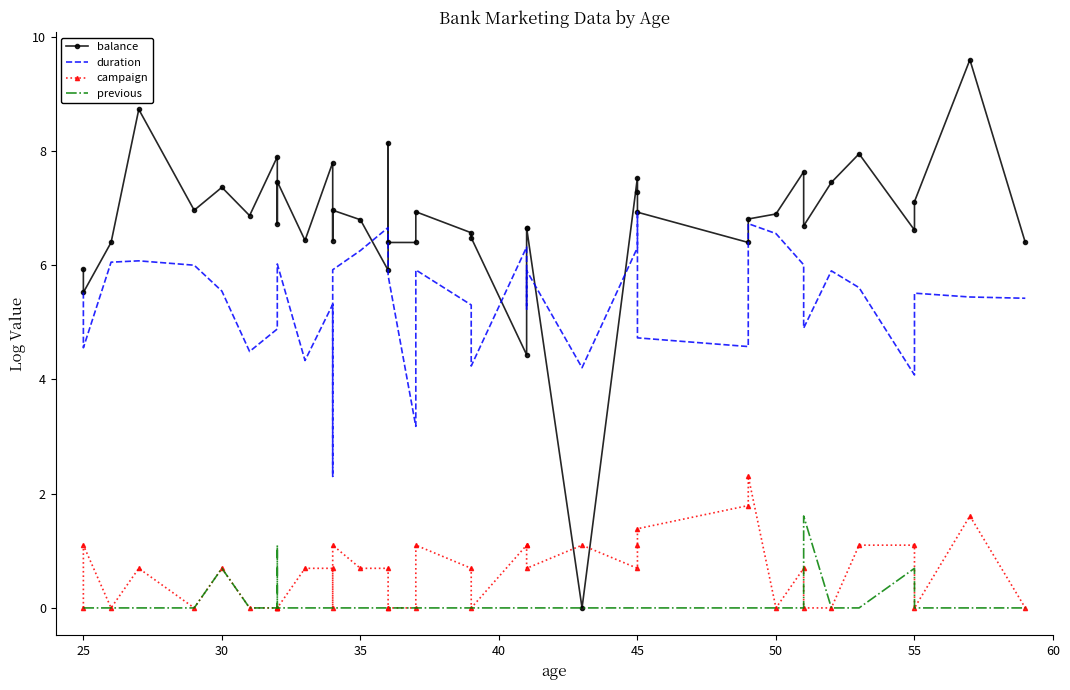

Reading right to left, list all the values displayed in this chart.

balance: 6.4	9.6	7.1	6.6	7.9	7.4	6.7	7.6	6.9	6.8	6.4	6.9	7.3	7.5	0.0	6.7	6.6	4.4	6.5	6.6	6.9	6.4	6.4	8.1	5.9	6.8	7.0	6.4	7.8	6.4	7.5	6.7	7.9	6.9	7.4	7.0	8.7	6.4	5.5	5.9
duration: 5.4	5.4	5.5	4.1	5.6	5.9	4.9	6.0	6.6	6.7	4.6	4.7	6.9	6.3	4.2	5.9	5.2	6.3	4.2	5.3	5.9	3.2	5.8	6.2	6.7	6.3	5.9	2.3	5.3	4.3	6.0	5.2	4.9	4.5	5.5	6.0	6.1	6.1	4.6	5.5
campaign: 0.0	1.6	0.0	1.1	1.1	0.0	0.0	0.7	0.0	2.3	1.8	1.4	1.1	0.7	1.1	0.7	1.1	1.1	0.0	0.7	1.1	0.0	0.0	0.0	0.7	0.7	1.1	0.0	0.7	0.7	0.0	0.0	0.0	0.0	0.7	0.0	0.7	0.0	1.1	0.0
previous: 0.0	0.0	0.0	0.7	0.0	0.0	1.6	0.0	0.0	0.0	0.0	0.0	0.0	0.0	0.0	0.0	0.0	0.0	0.0	0.0	0.0	0.0	0.0	0.0	0.0	0.0	0.0	0.0	0.0	0.0	0.0	1.1	0.0	0.0	0.7	0.0	0.0	0.0	0.0	0.0